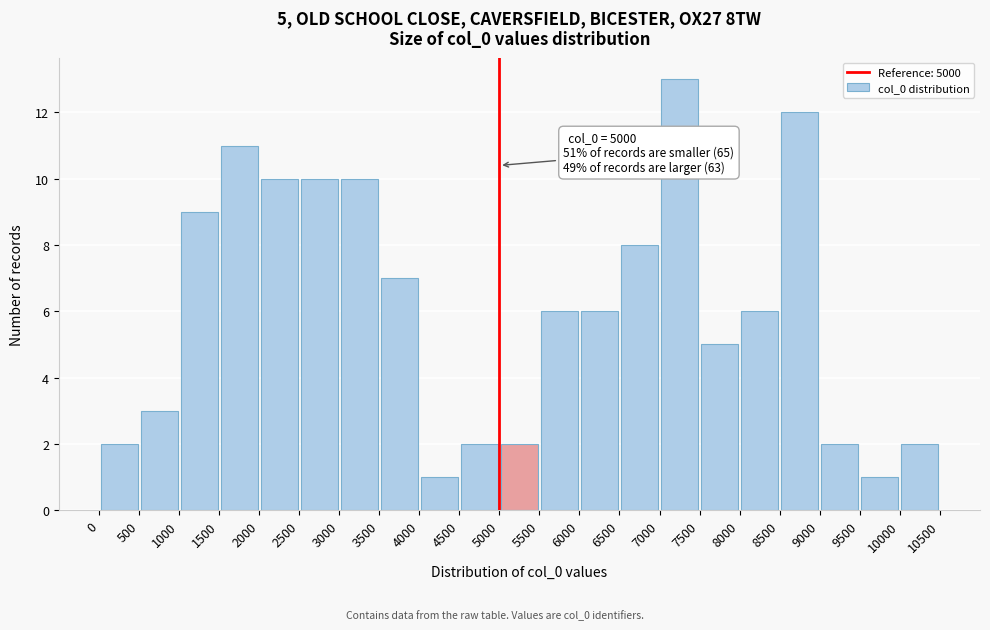

Over which range of the x-axis is the bar tallest?

7000 to 7500